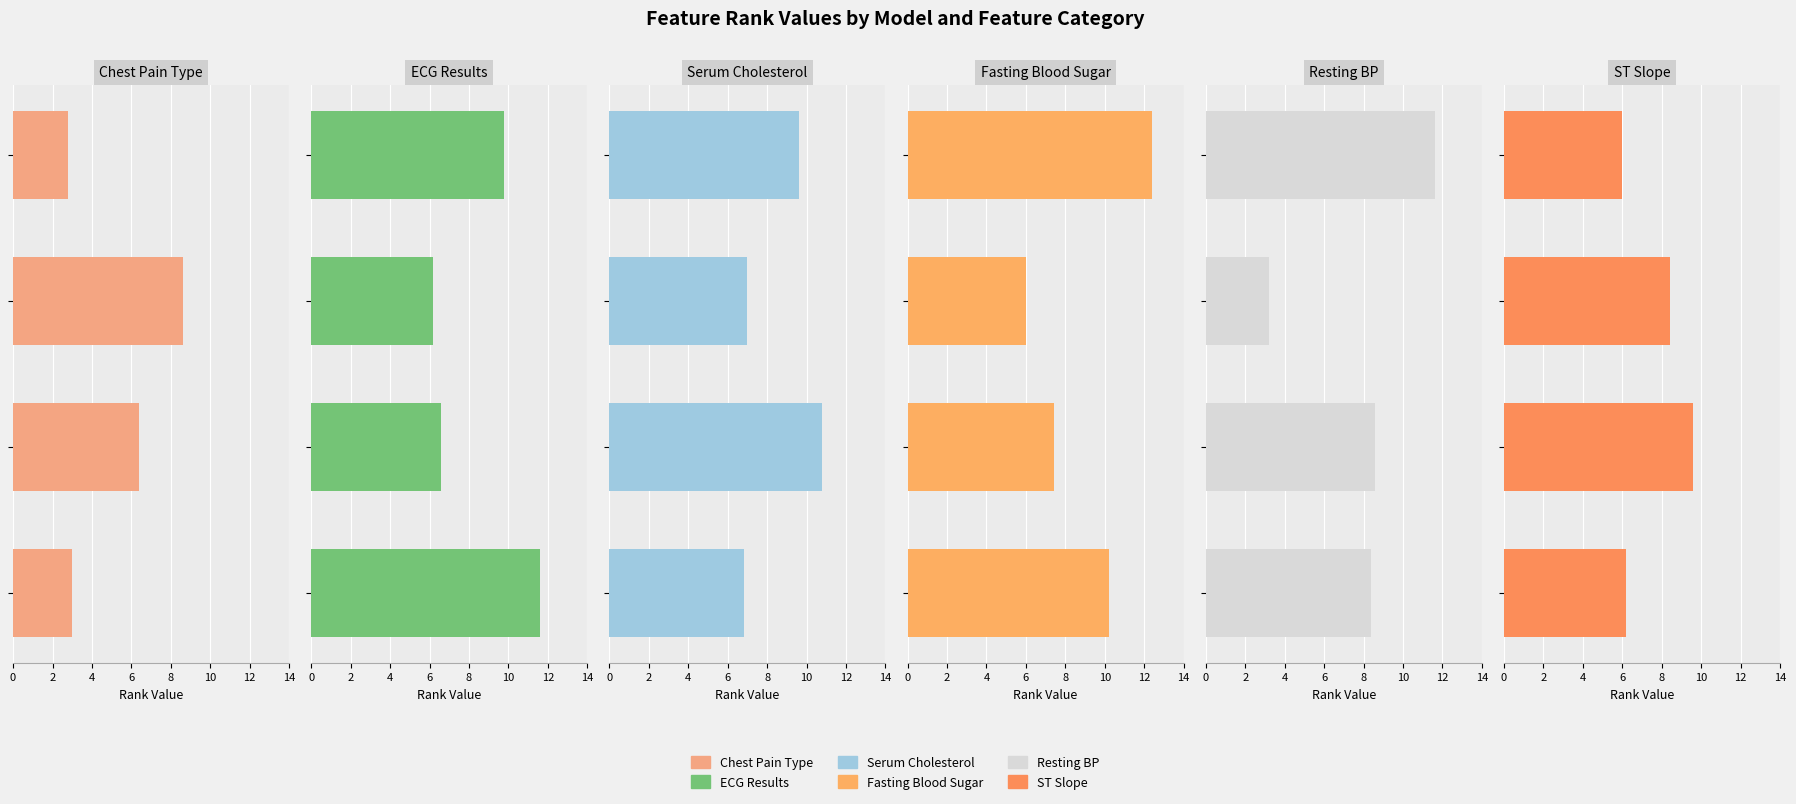

What is the sum of the Chest Pain Type values at 0 and 2?

9.4